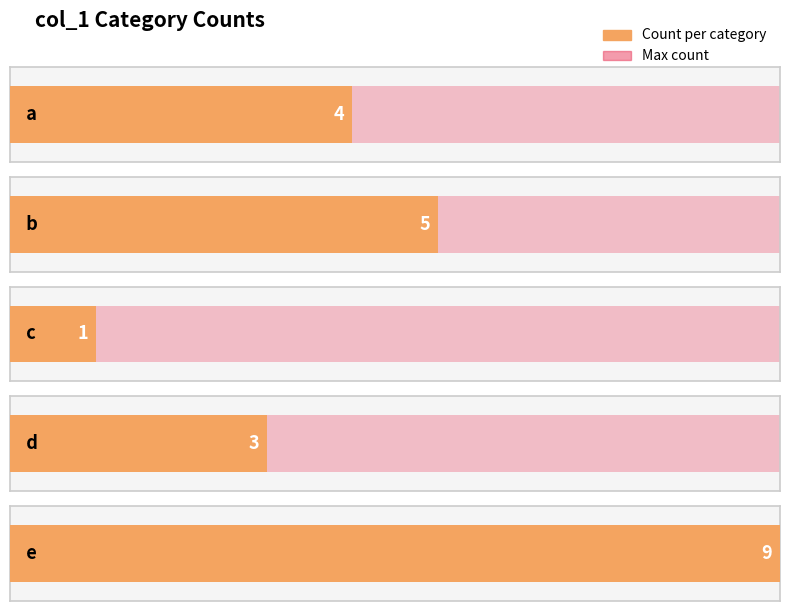

Count the number of values greater than 4.

2